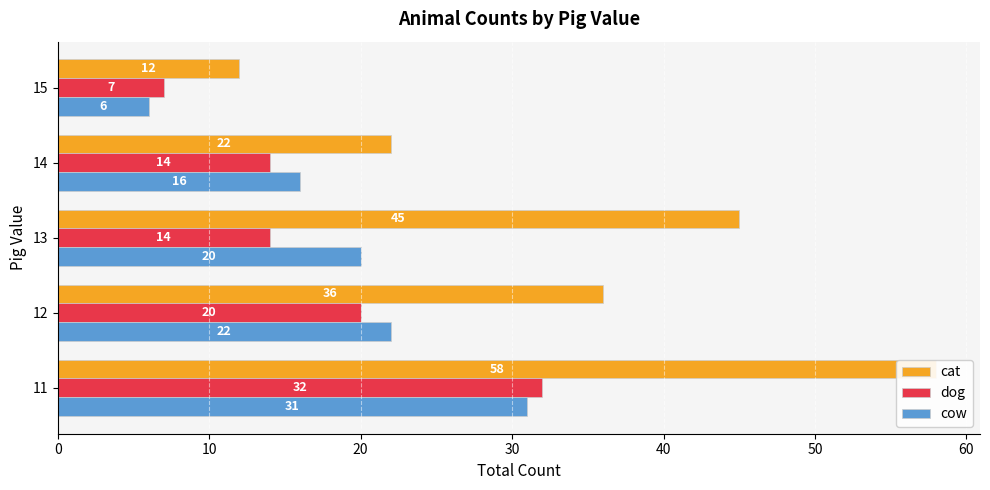

What is the difference between the second highest and minimum values in the cow series?

16